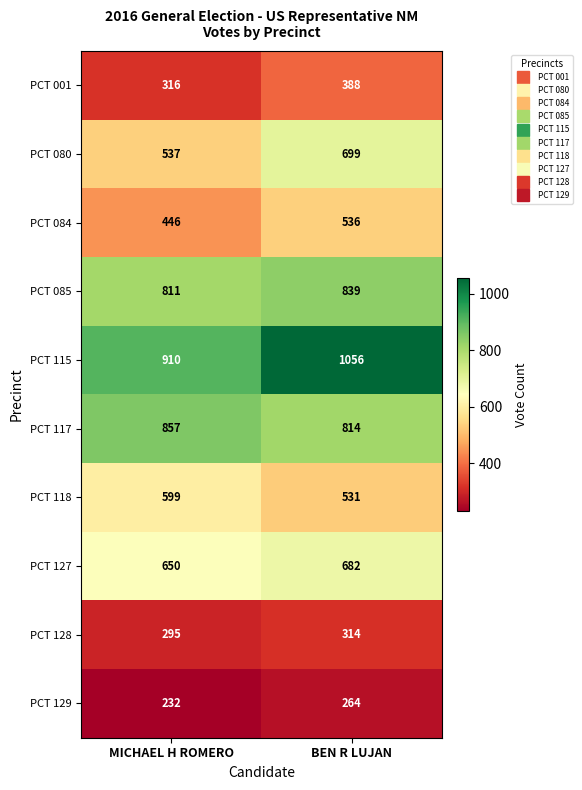

Read the PCT 127 value at BEN R LUJAN, to the nearest 10.

680